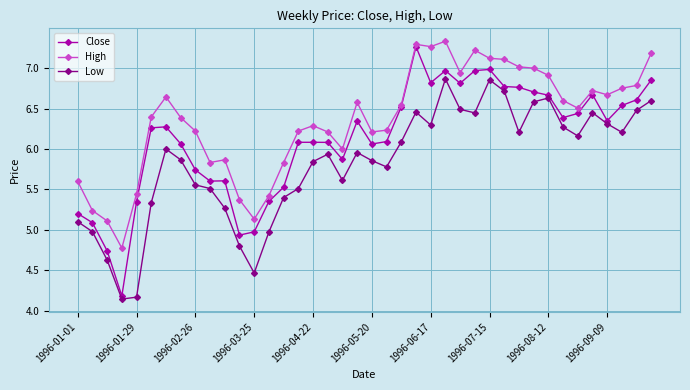

What is the value of the Close point at the 33rd from the left?

6.7